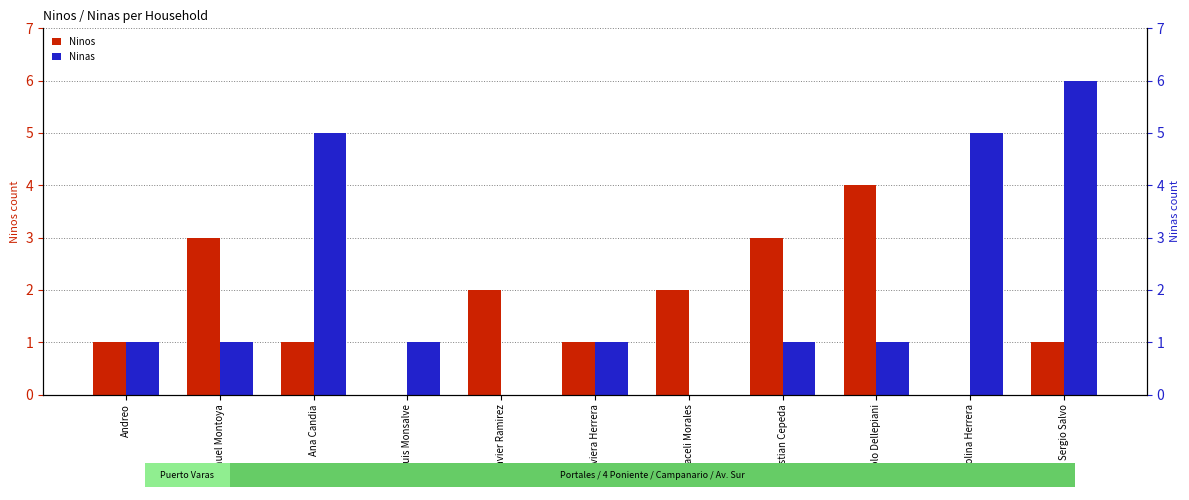

Reading right to left, extract all data points from this chart.

Ninos: Sergio Salvo=1	Carolina Herrera=0	Paolo Dellepiani=4	Cristian Cepeda=3	Araceli Morales=2	Javiera Herrera=1	Javier Ramirez=2	Luis Monsalve=0	Ana Candia=1	Manuel Montoya=3	Andreo=1
Ninas: Sergio Salvo=6	Carolina Herrera=5	Paolo Dellepiani=1	Cristian Cepeda=1	Araceli Morales=0	Javiera Herrera=1	Javier Ramirez=0	Luis Monsalve=1	Ana Candia=5	Manuel Montoya=1	Andreo=1